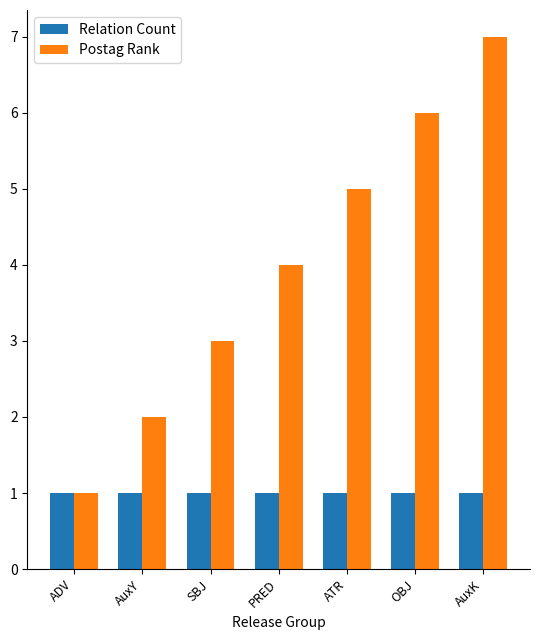

Between PRED and OBJ, which series saw the biggest shift?

Postag Rank